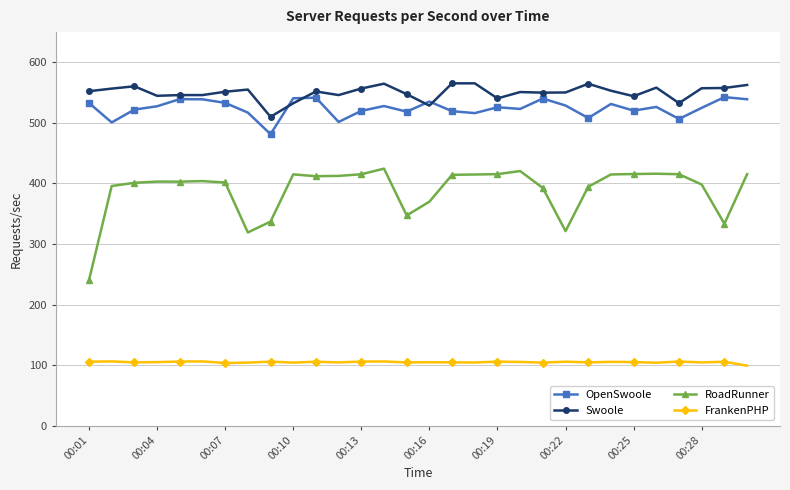

At how many categories does at least one series exceed 133?

30